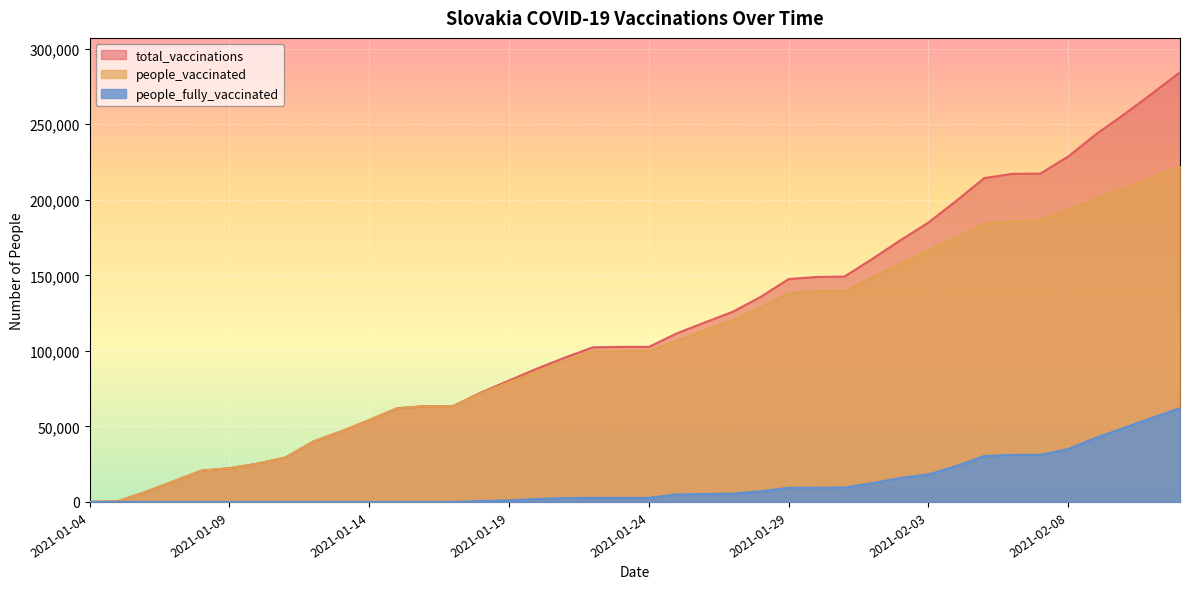

Does the chart display data point markers on the line(s)?

No